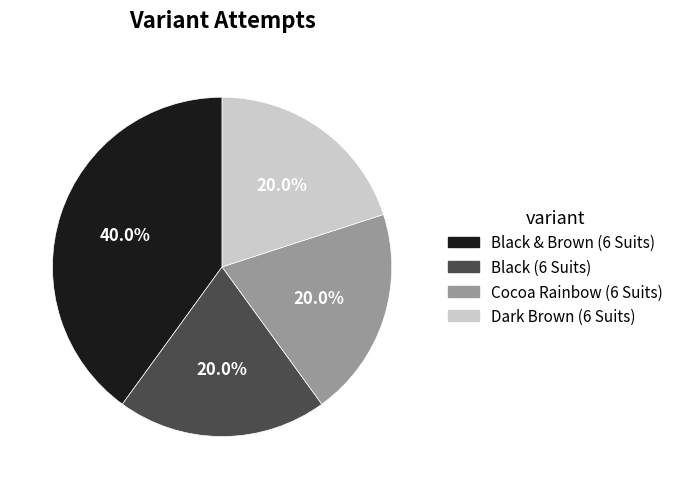

Is there any slice that represents more than half of the pie?

No